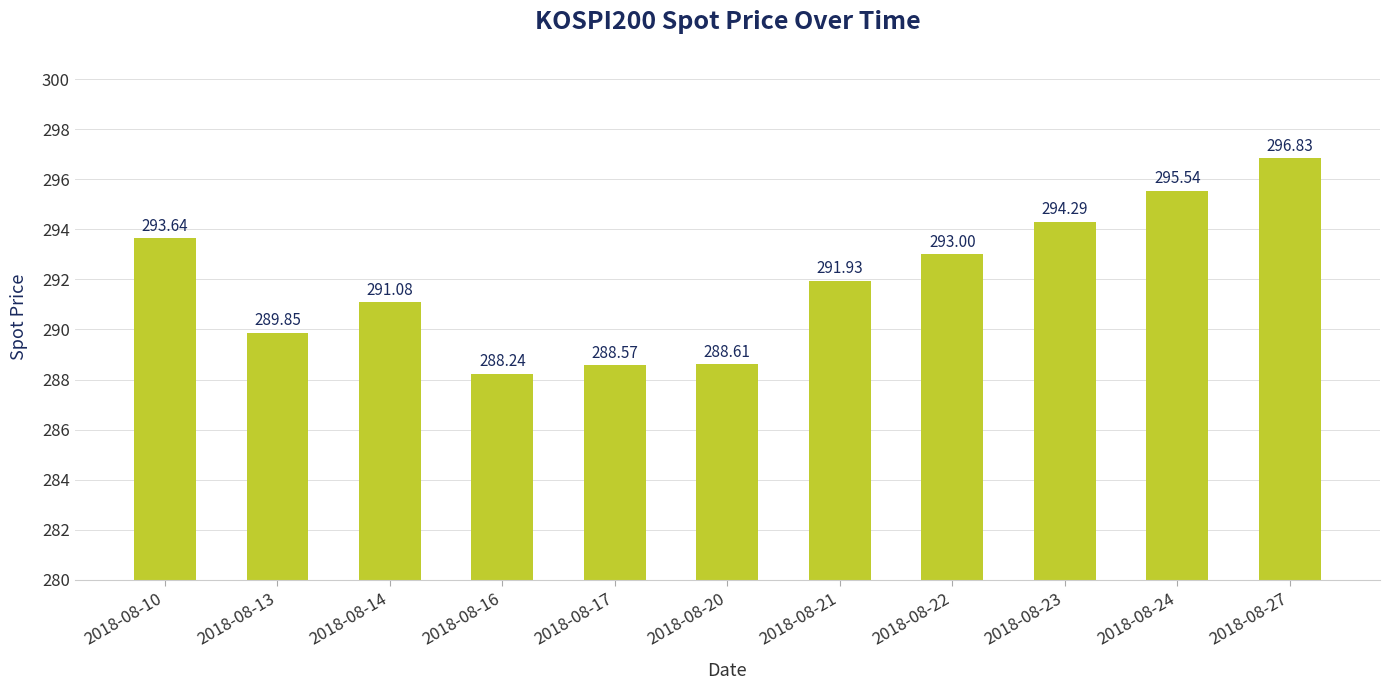

How many bars are there in total?

11